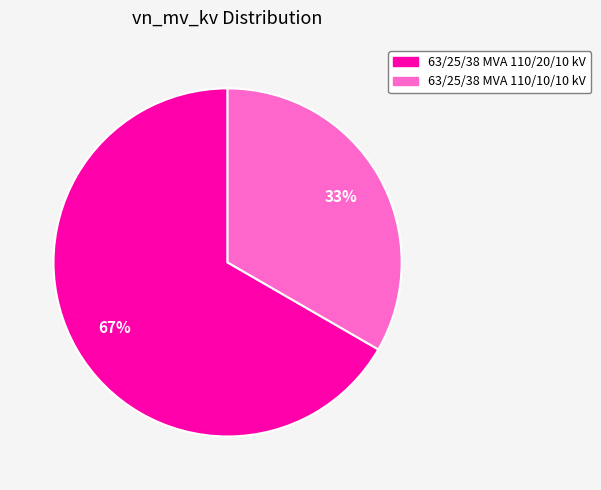

Is 63/25/38 MVA 110/20/10 kV the majority of the pie?

Yes